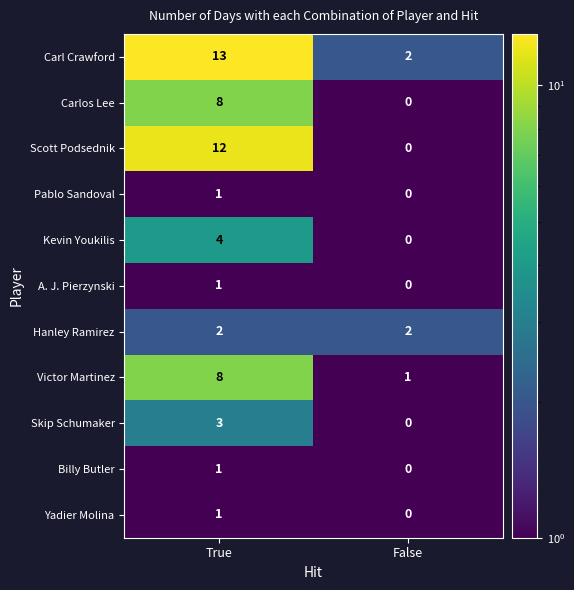

How many data points does each series have?

2